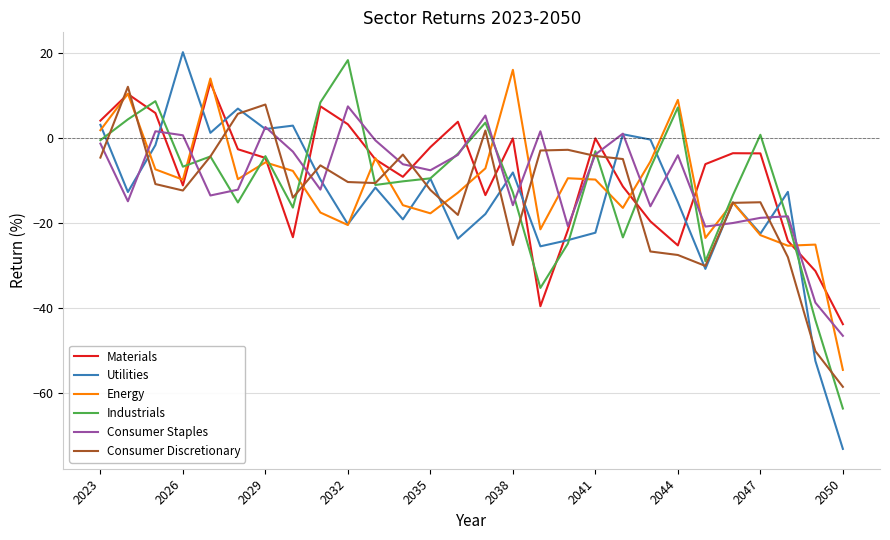

What is the maximum value shown in the chart?

20.3